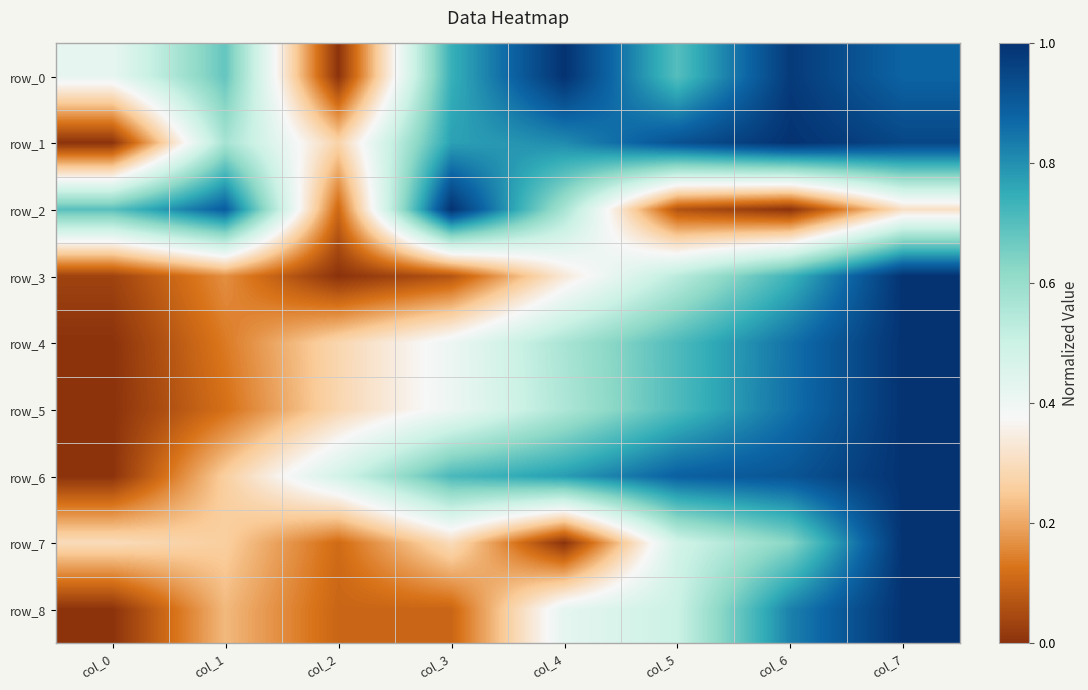

How many values in the row_6 series exceed 0?

7